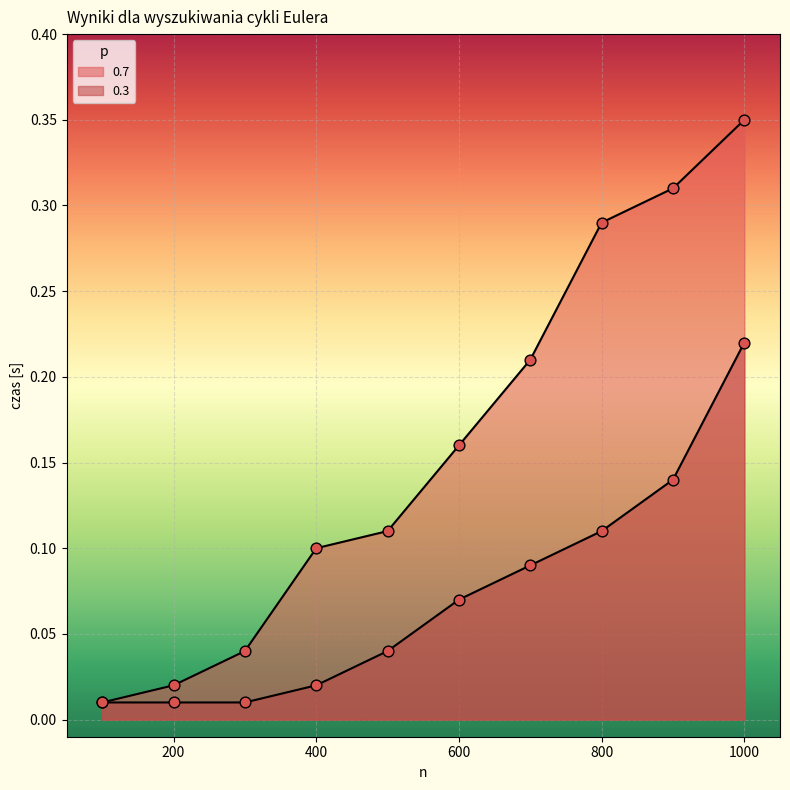

Which series reaches the minimum Y coordinate?

0.7